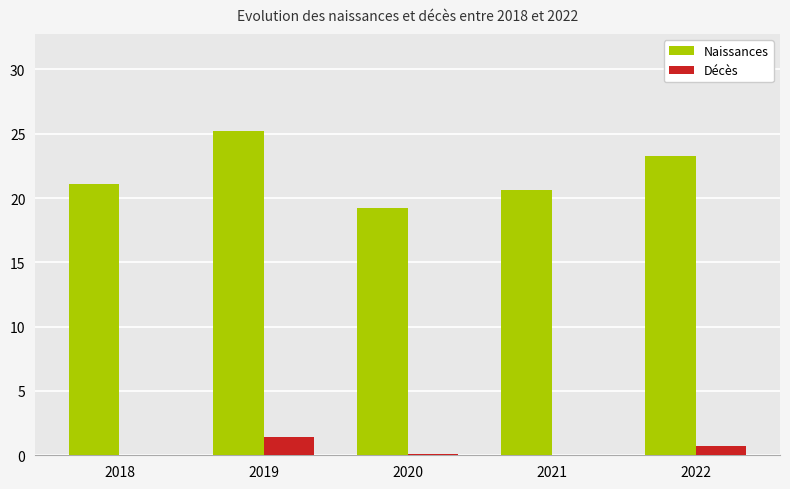

The value of Naissances at 2018 is 21.1. True or false?

True